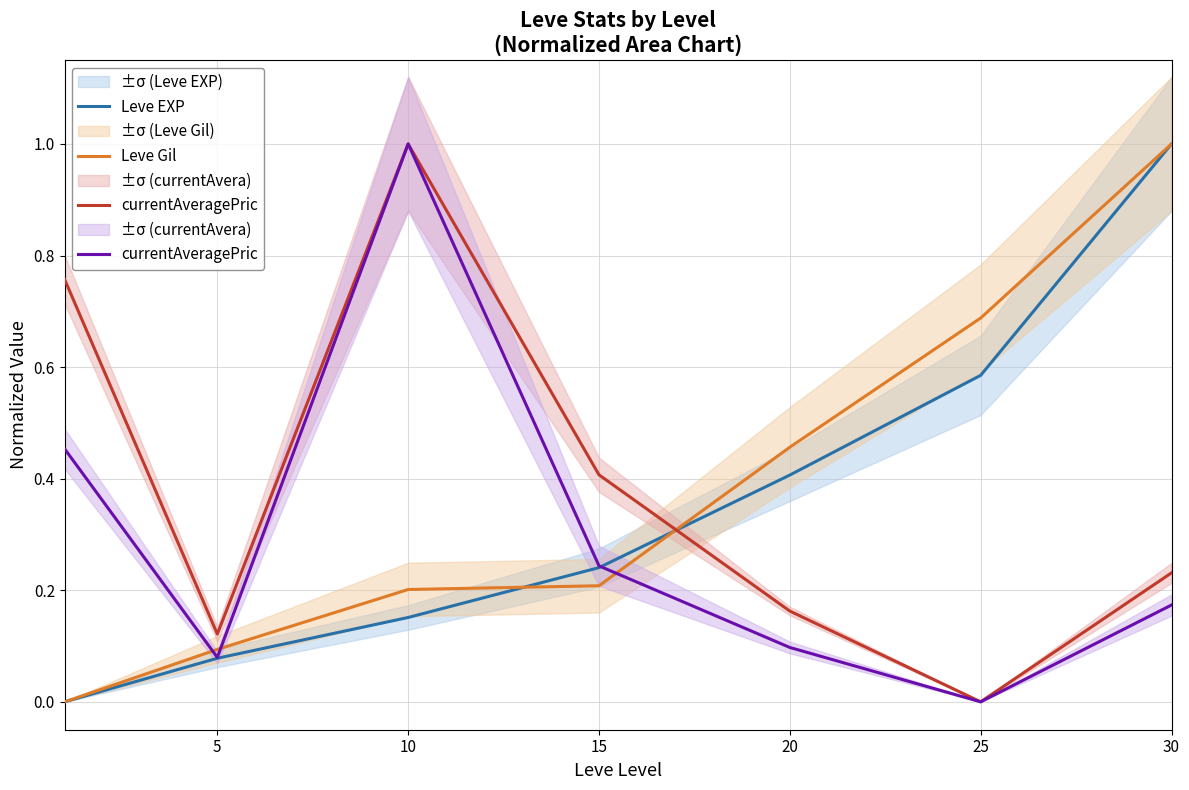

Is it true that Leve Gil equals 0.3 at 10?

False